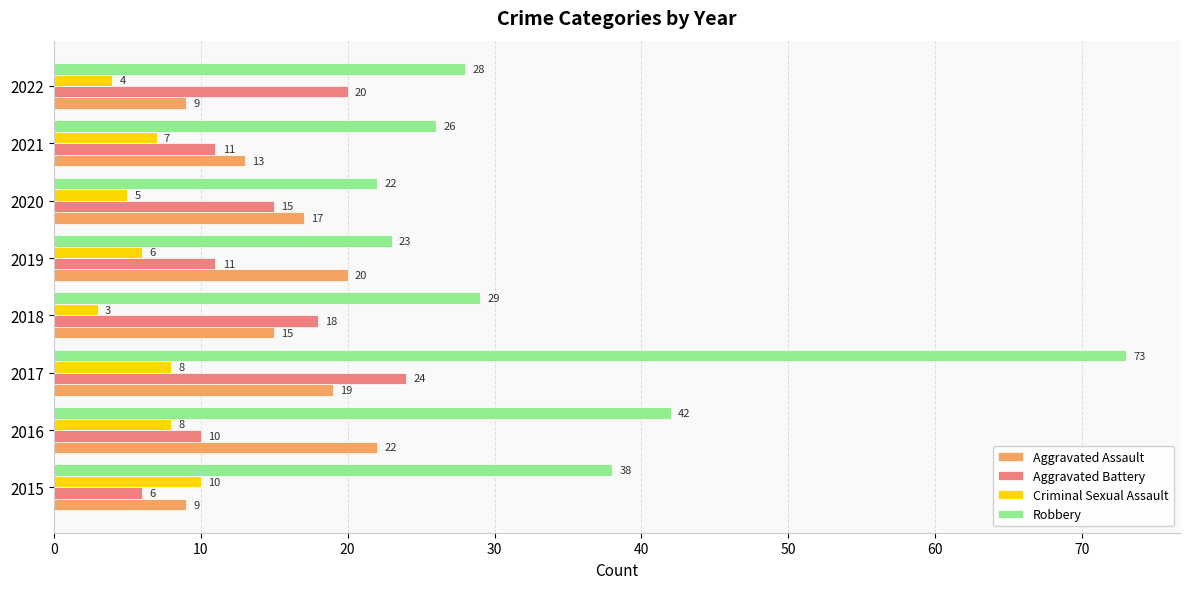

What is the total value across all series at 2020?

59